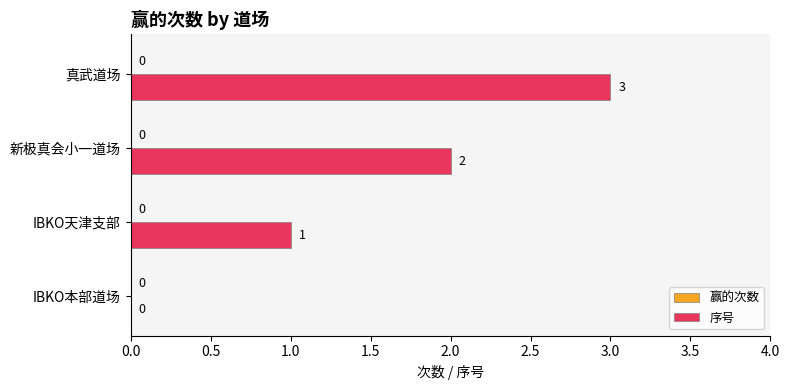

Which has a higher value, IBKO本部道场 or 真武道场?

真武道场